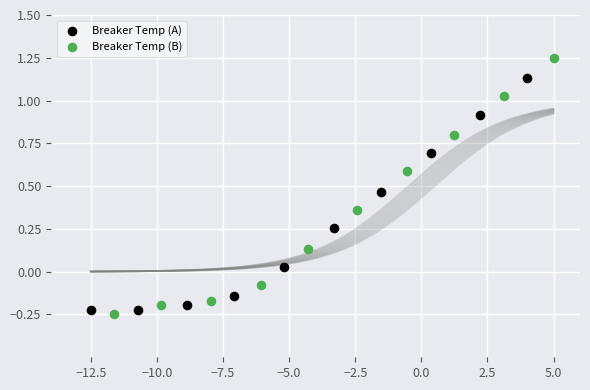

Which series has the largest Y range (max minus min)?

Breaker Temp (B)